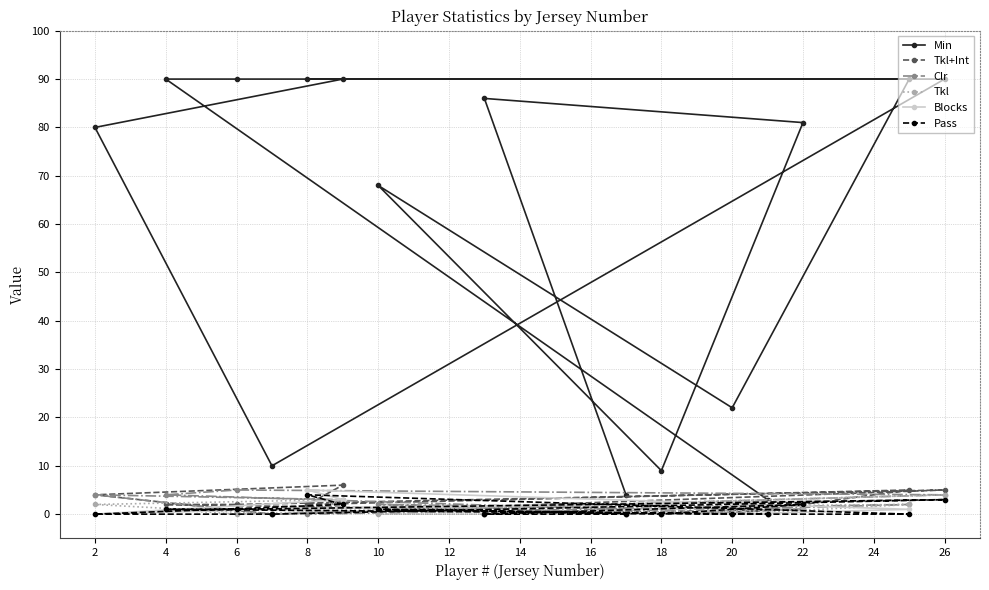

How many positive values does the Tkl series have?

7